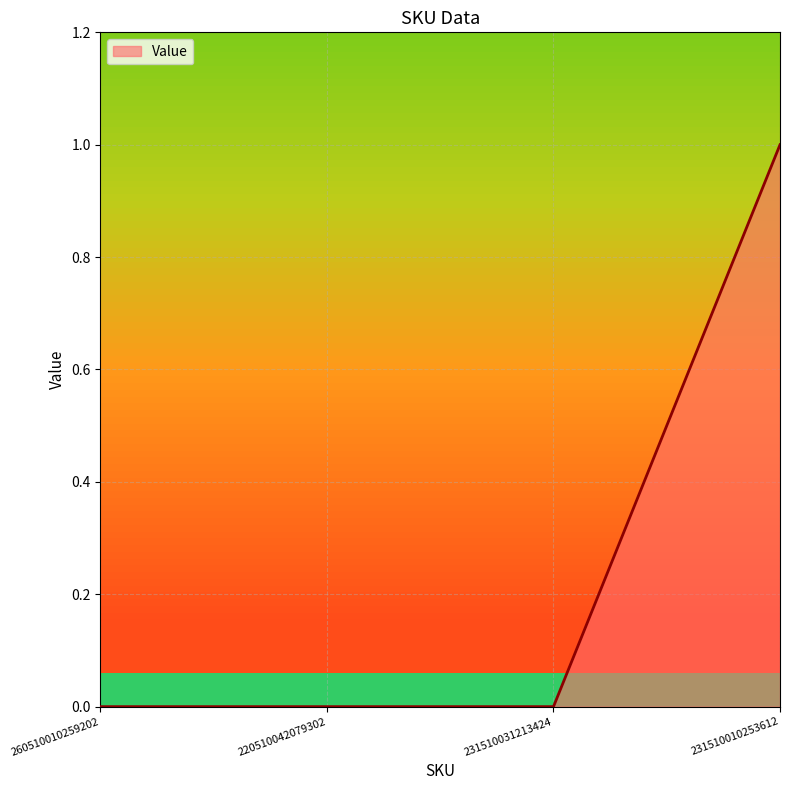

Reading left to right, transcribe all the data shown in this chart.

260510010259202=0	220510042079302=0	231510031213424=0	231510010253612=1